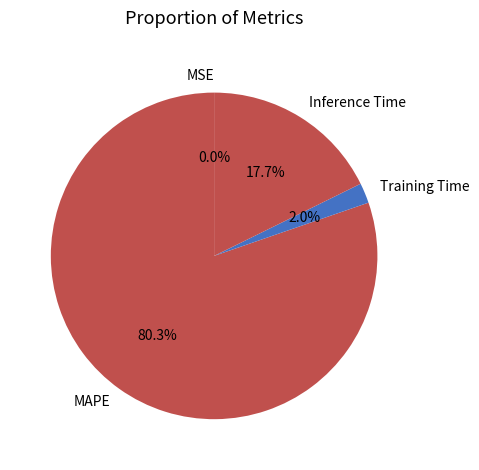

Is the sum of Training Time and Inference Time greater than half?

No